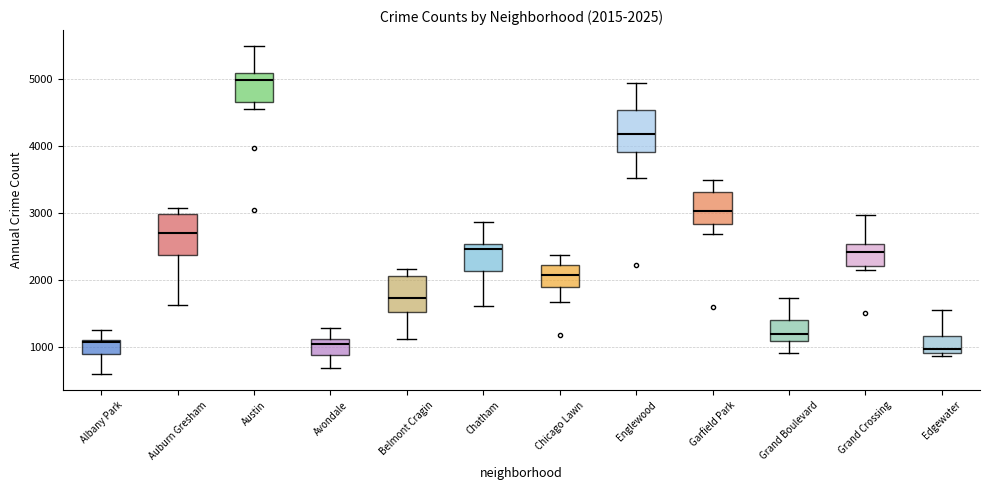

Which box's median line is the highest?

Austin